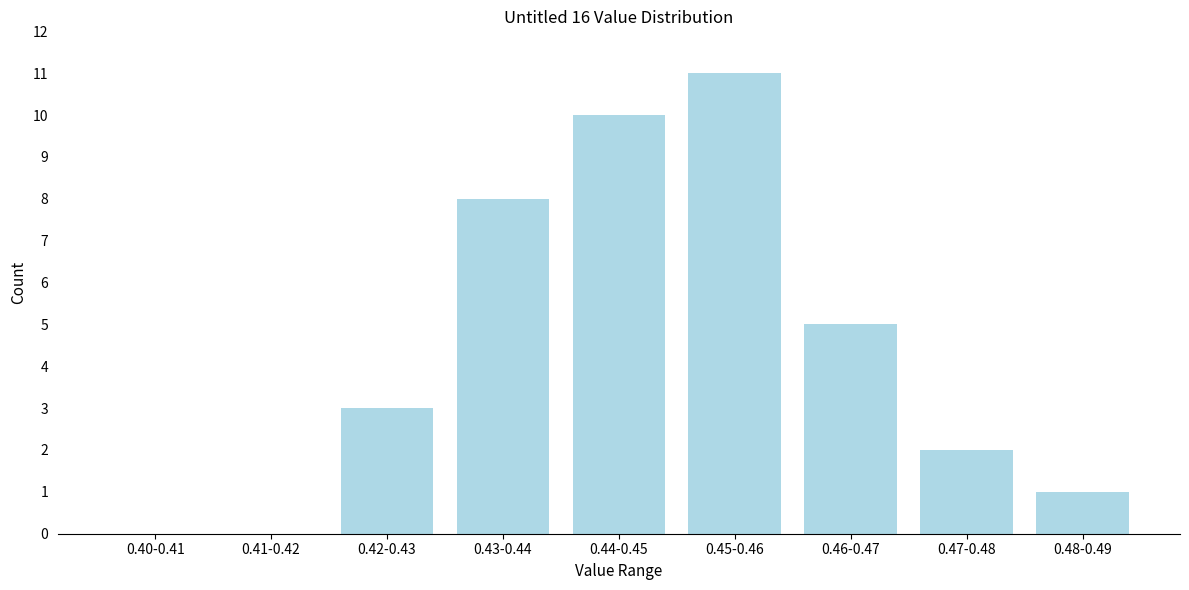

Reading left to right, list all the values displayed in this chart.

0.40-0.41=0	0.41-0.42=0	0.42-0.43=3	0.43-0.44=8	0.44-0.45=10	0.45-0.46=11	0.46-0.47=5	0.47-0.48=2	0.48-0.49=1